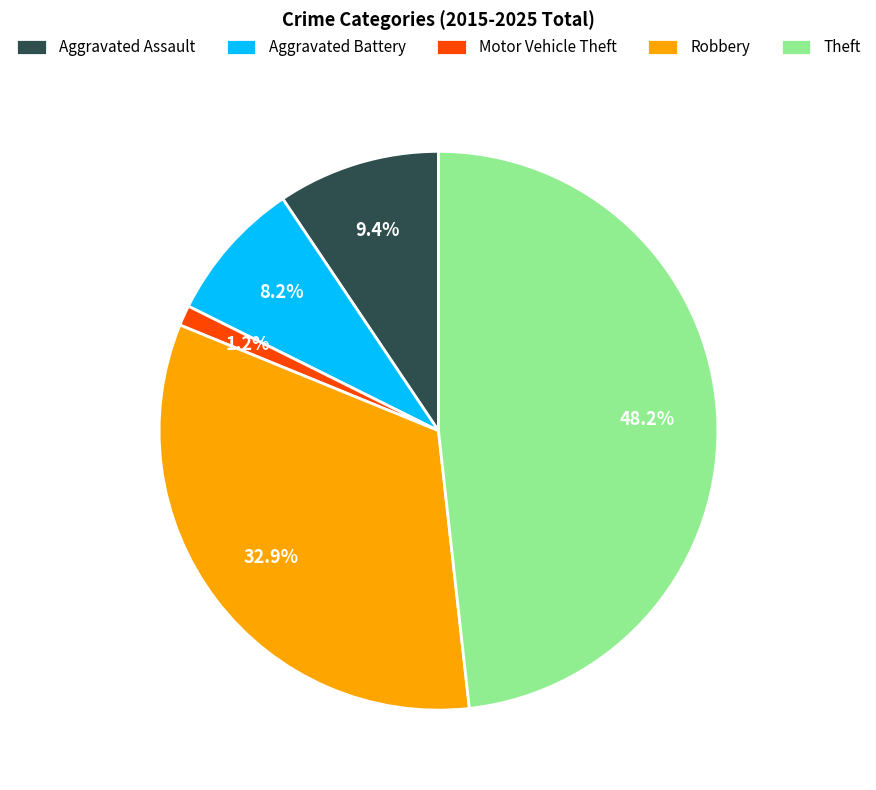

To the nearest percent, what portion does Theft represent?

48%